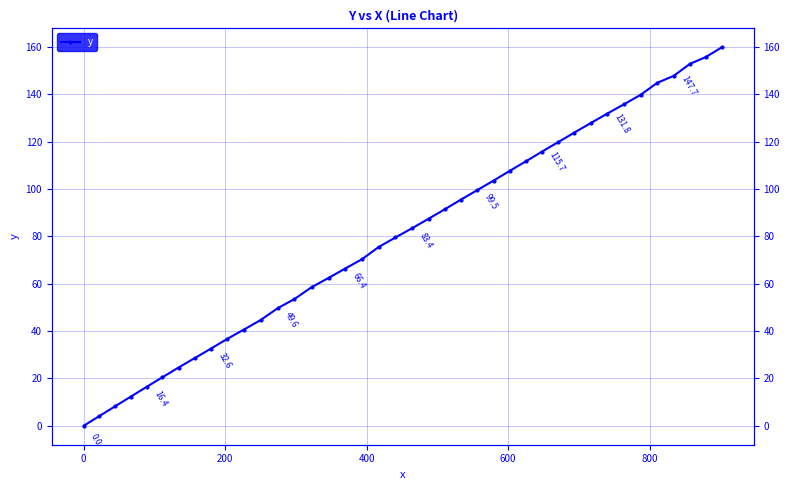

Does the chart display data point markers on the line(s)?

Yes